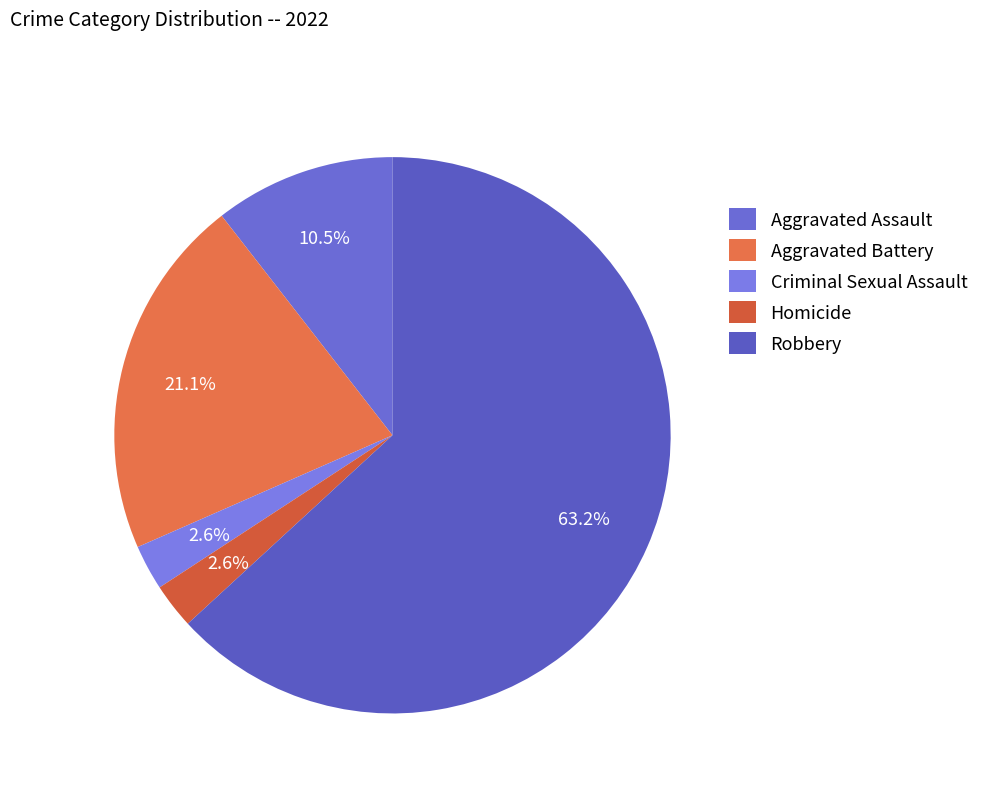

True or false: Homicide accounts for 1% of the total.

False